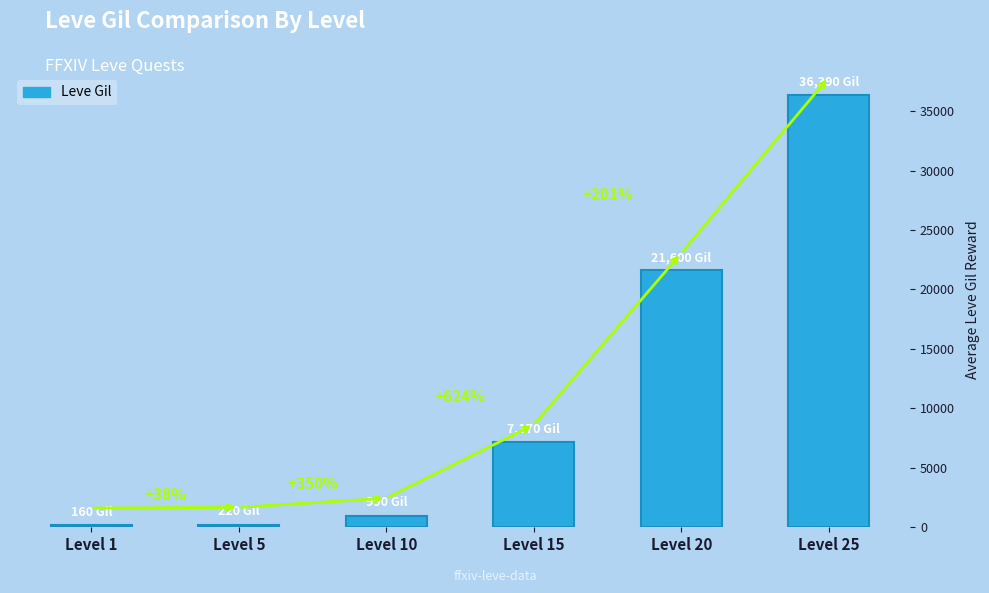

What is the minimum value shown in the chart?

160